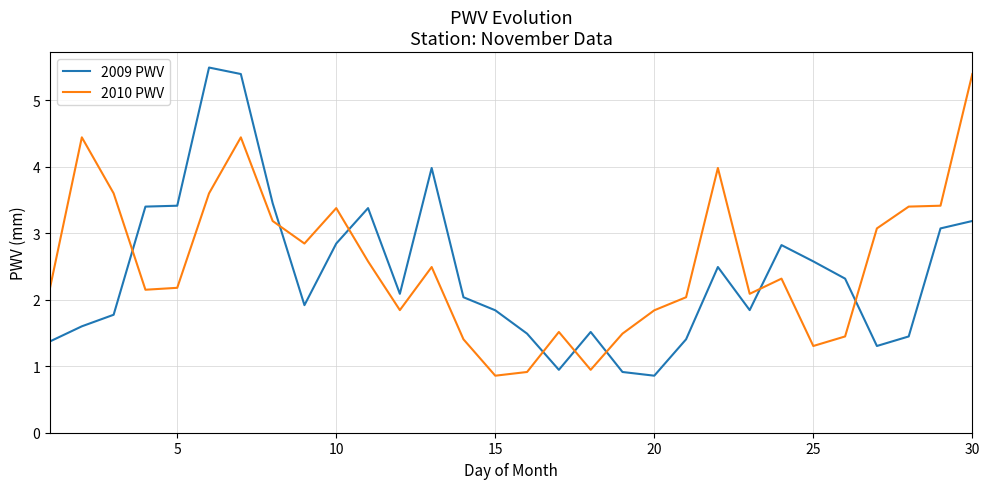

After their last crossing, which series has the higher values: 2009 PWV or 2010 PWV?

2010 PWV